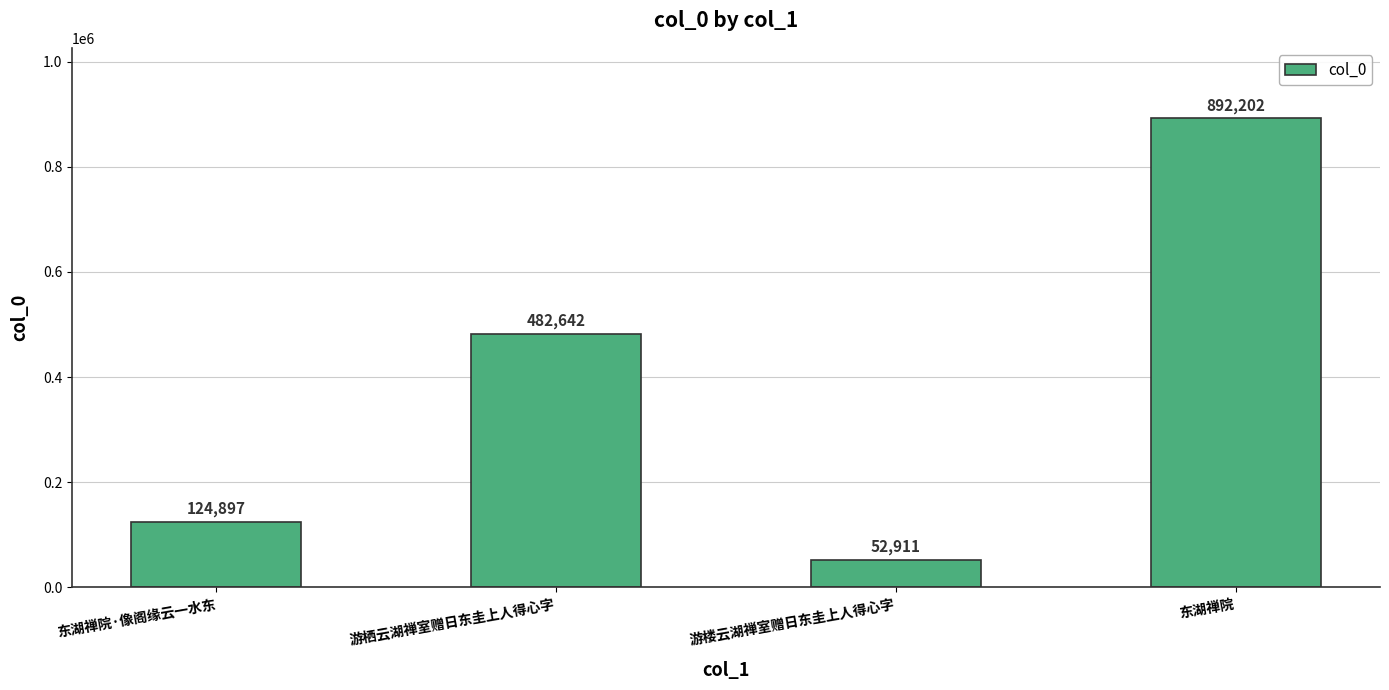

Which category has the lowest value across all series?

游楼云湖禅室赠日东圭上人得心字